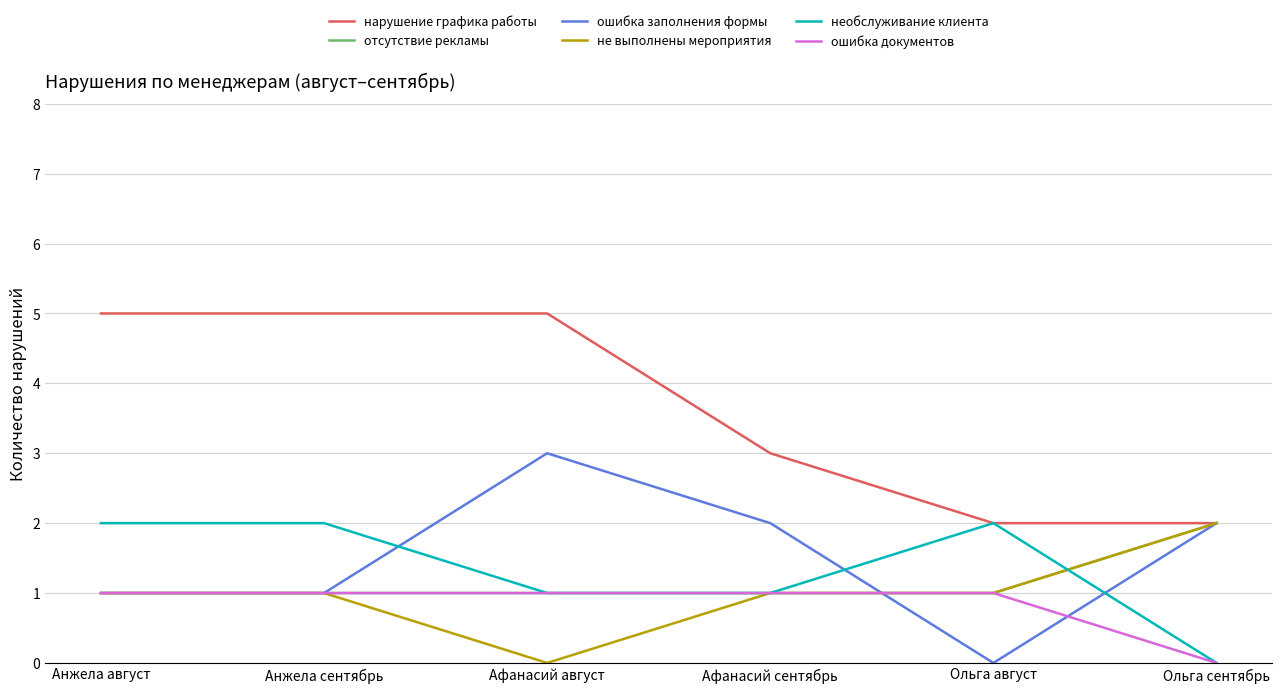

What is the maximum value for ошибка заполнения формы?

3